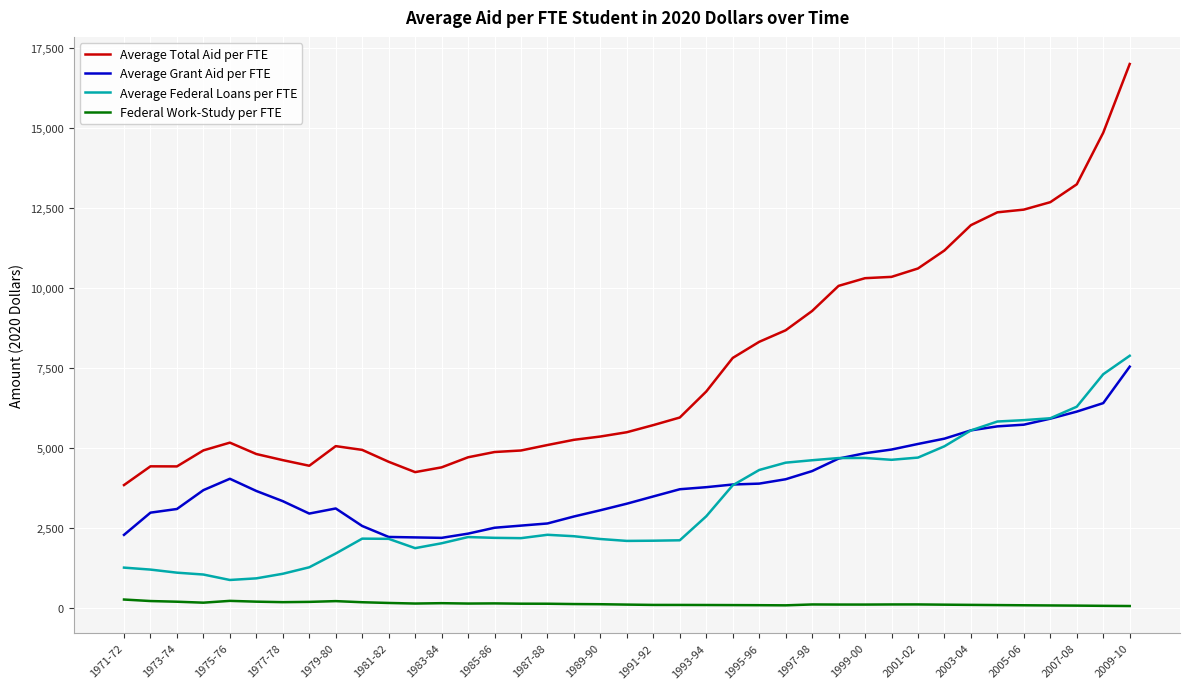

Which series has the largest range (max minus min)?

Average Total Aid per FTE